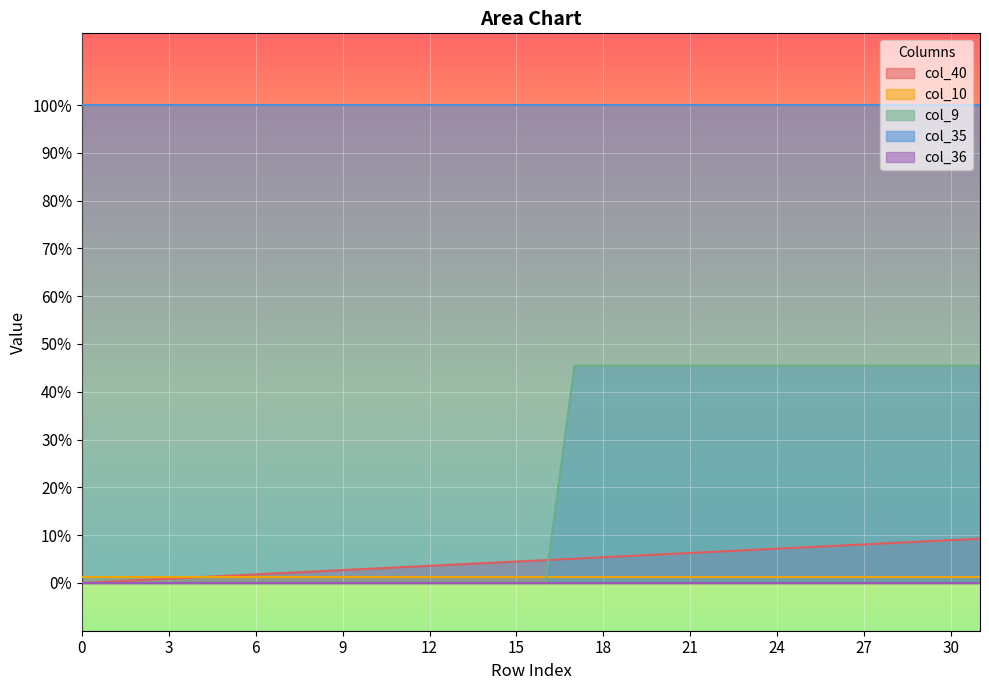

Which series has the largest range (max minus min)?

col_9